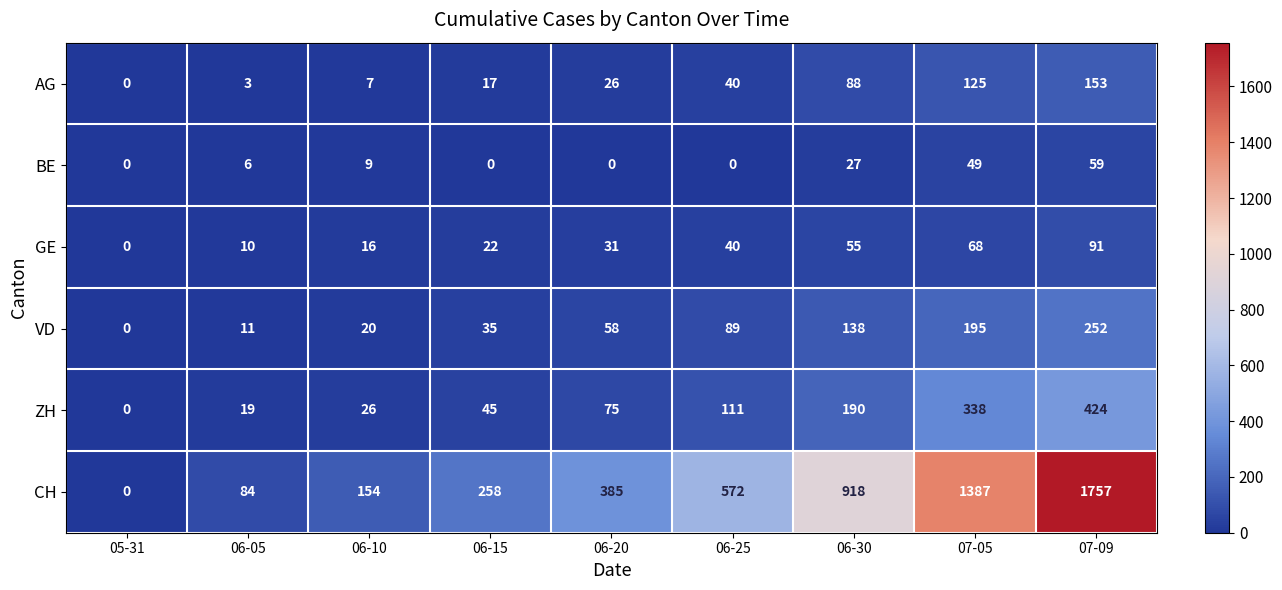

At which label is CH closest to 878?

06-30